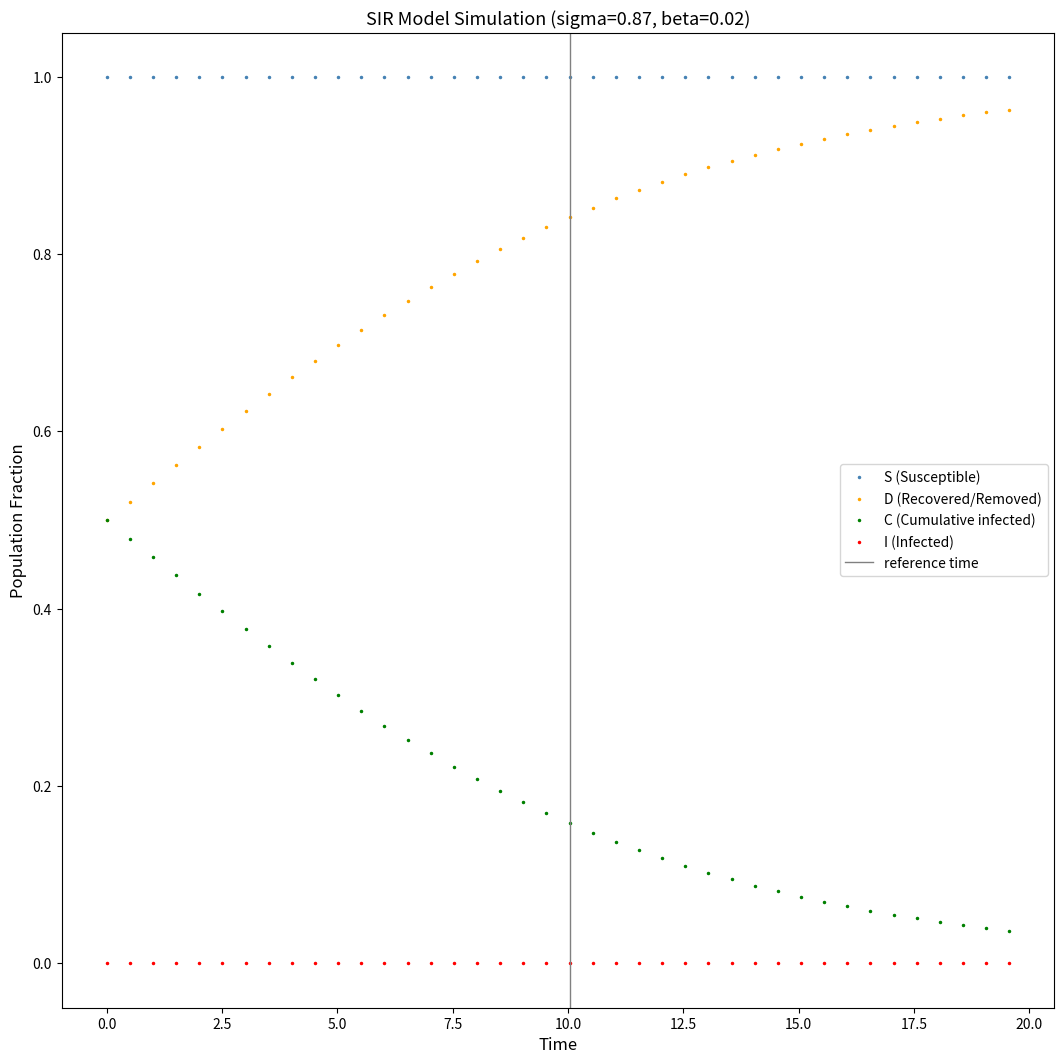

True or false: S (Susceptible) and D (Recovered/Removed) intersect in this chart.

False